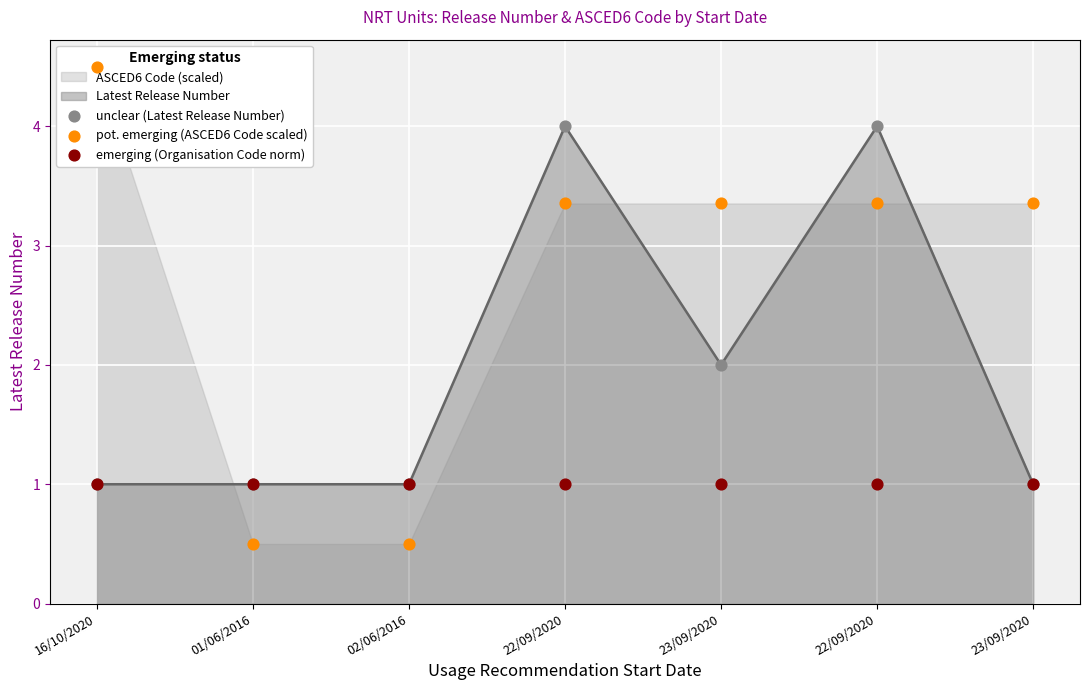

Which series reaches the minimum Y coordinate?

pot. emerging (ASCED6 Code scaled)